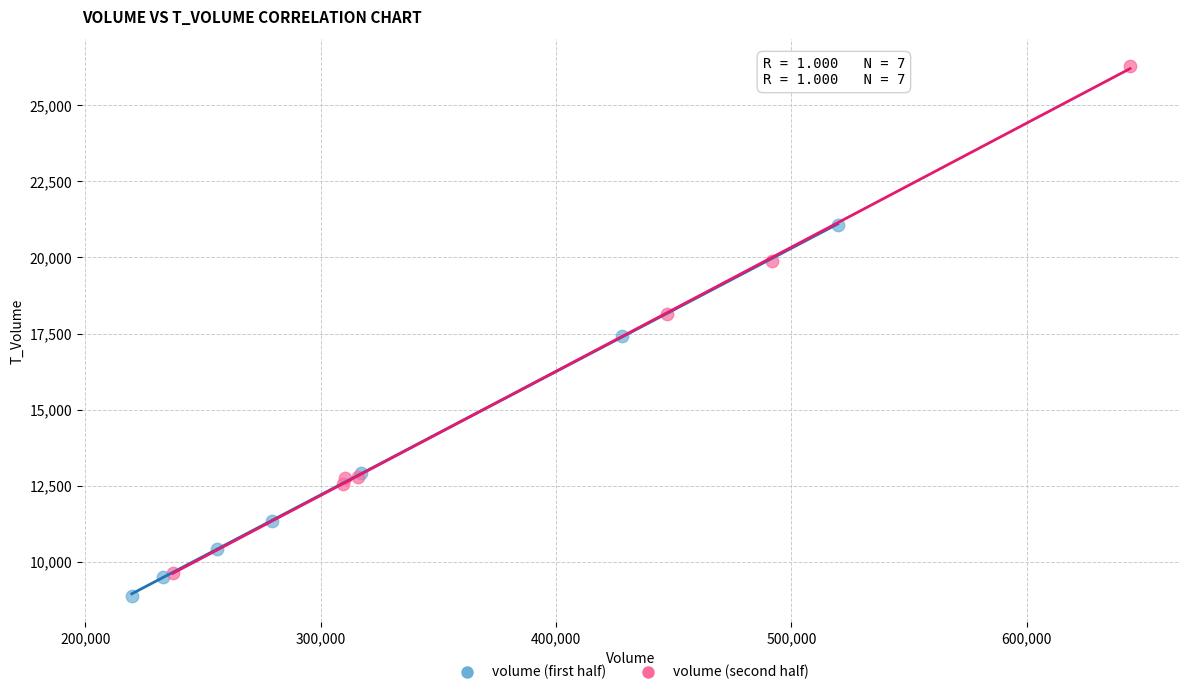

Which series has the largest Y range (max minus min)?

volume (second half)